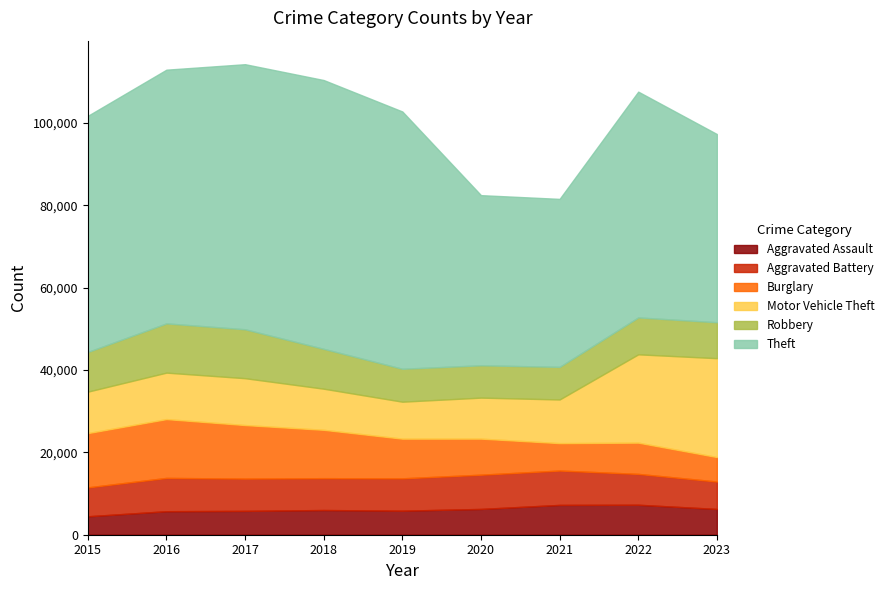

What is the difference between the second highest and second lowest values in the Aggravated Battery series?

1301